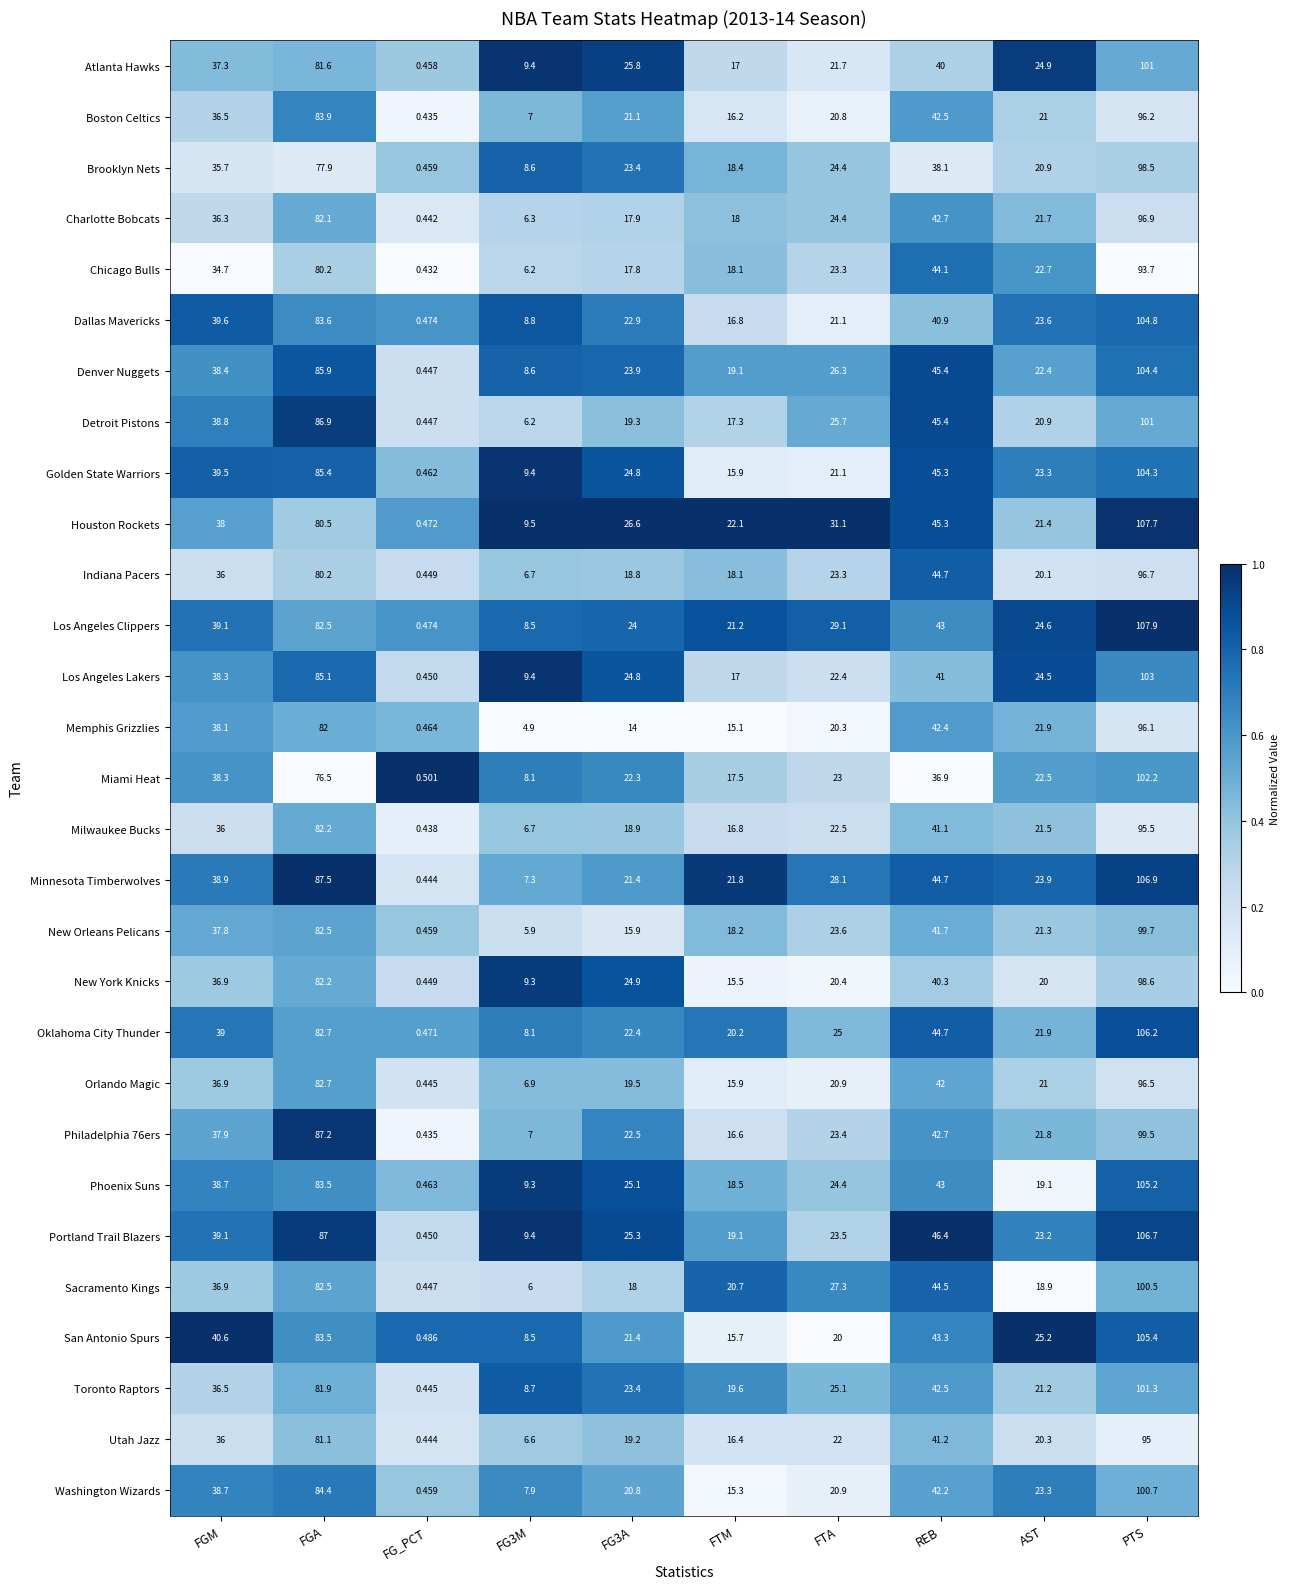

Between FGM and AST, which series saw the biggest shift?

Phoenix Suns